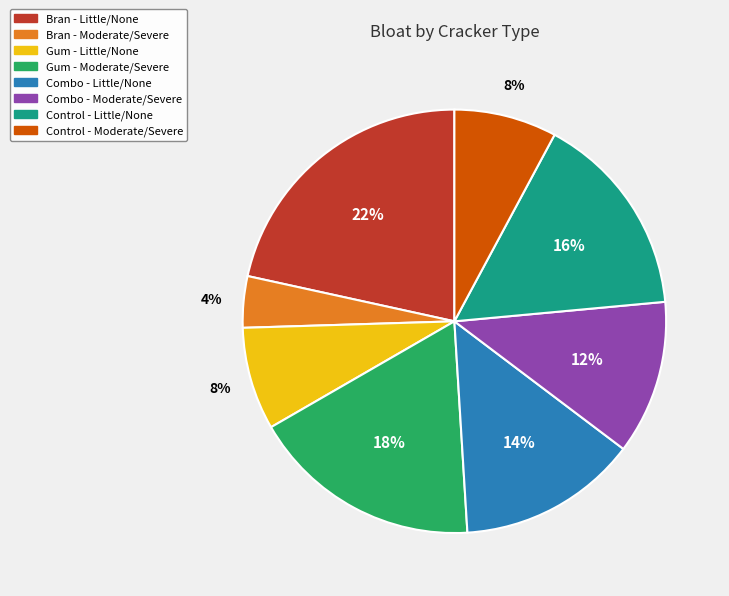

Combined, do Gum - Moderate/Severe and Control - Little/None account for over 50%?

No